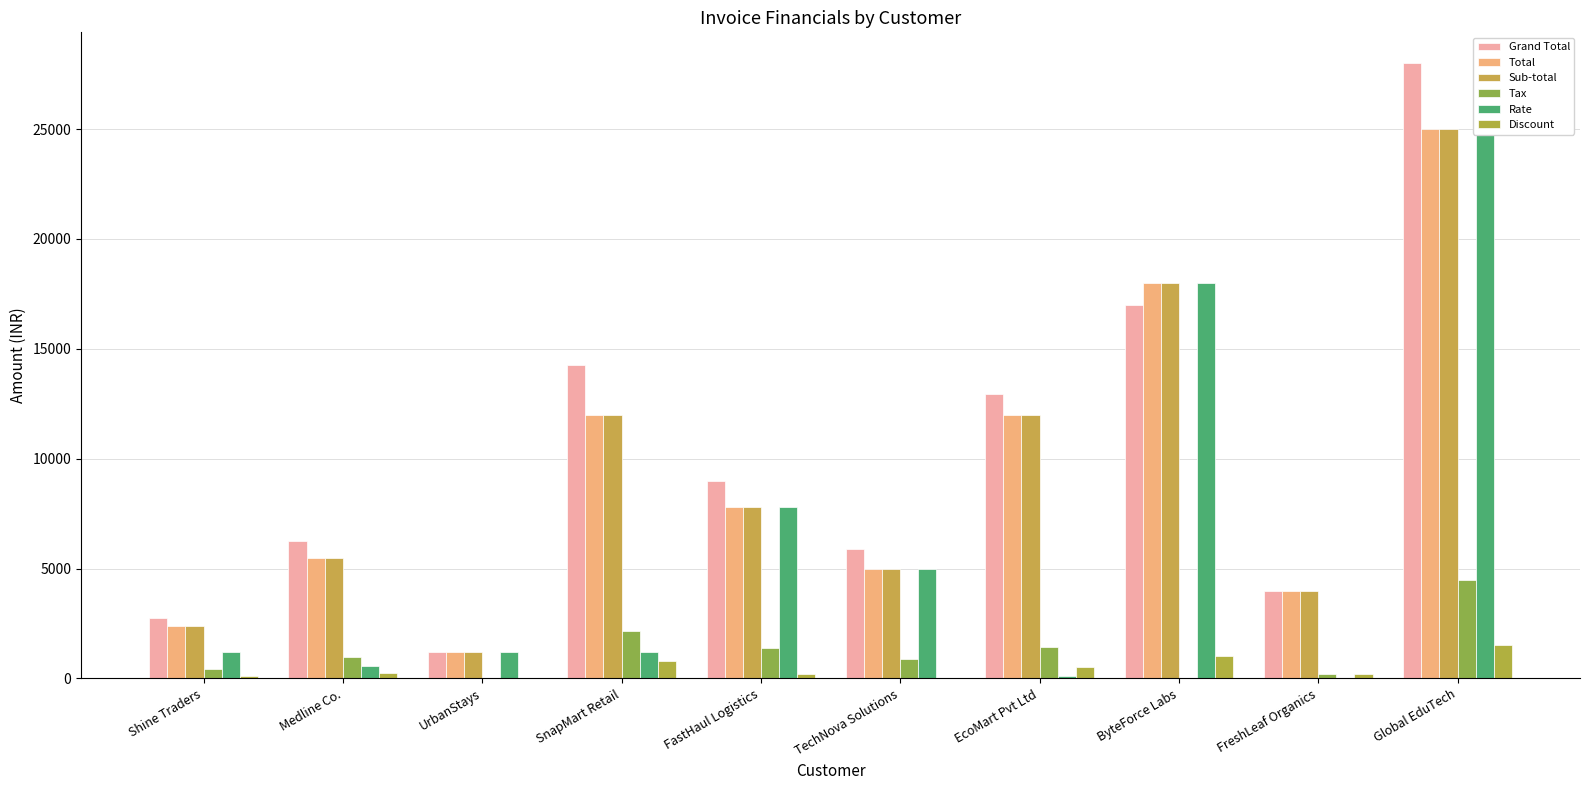

At which label is Total closest to 13100?

SnapMart Retail